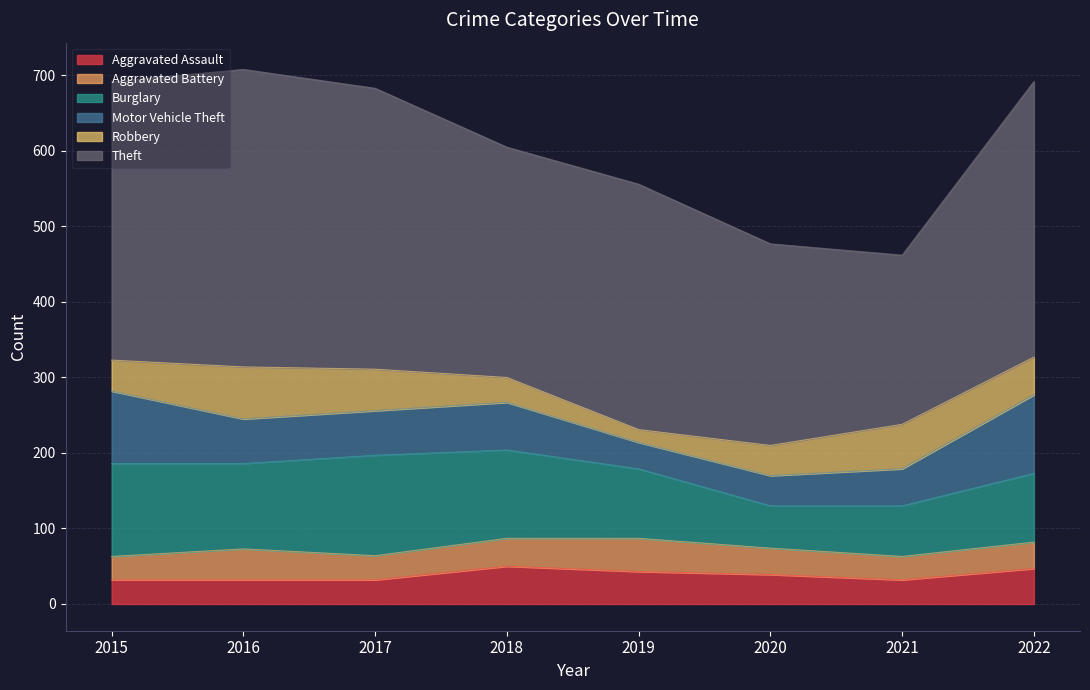

True or false: Burglary and Theft cross at least once.

False